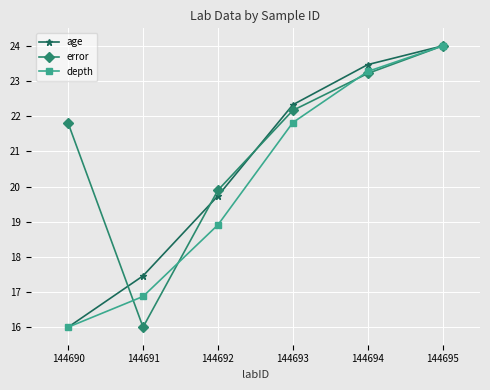

Reading left to right, extract all data points from this chart.

age: 144690=16.0	144691=17.5	144692=19.7	144693=22.3	144694=23.5	144695=24.0
error: 144690=21.8	144691=16.0	144692=19.9	144693=22.2	144694=23.2	144695=24.0
depth: 144690=16.0	144691=16.9	144692=18.9	144693=21.8	144694=23.3	144695=24.0